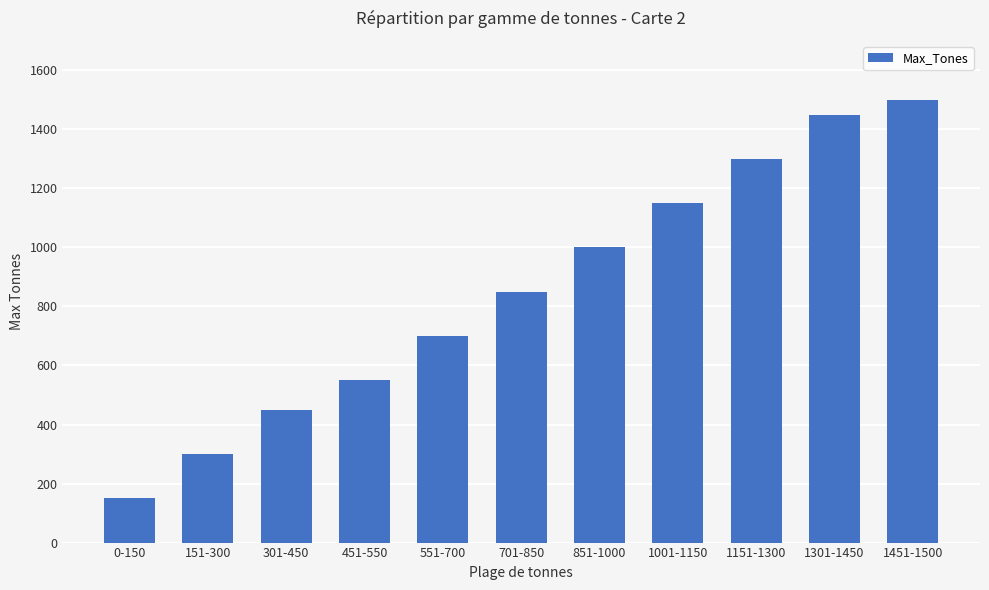

Approximately how many times larger is the value at 1451-1500 compared to 851-1000?

1.5